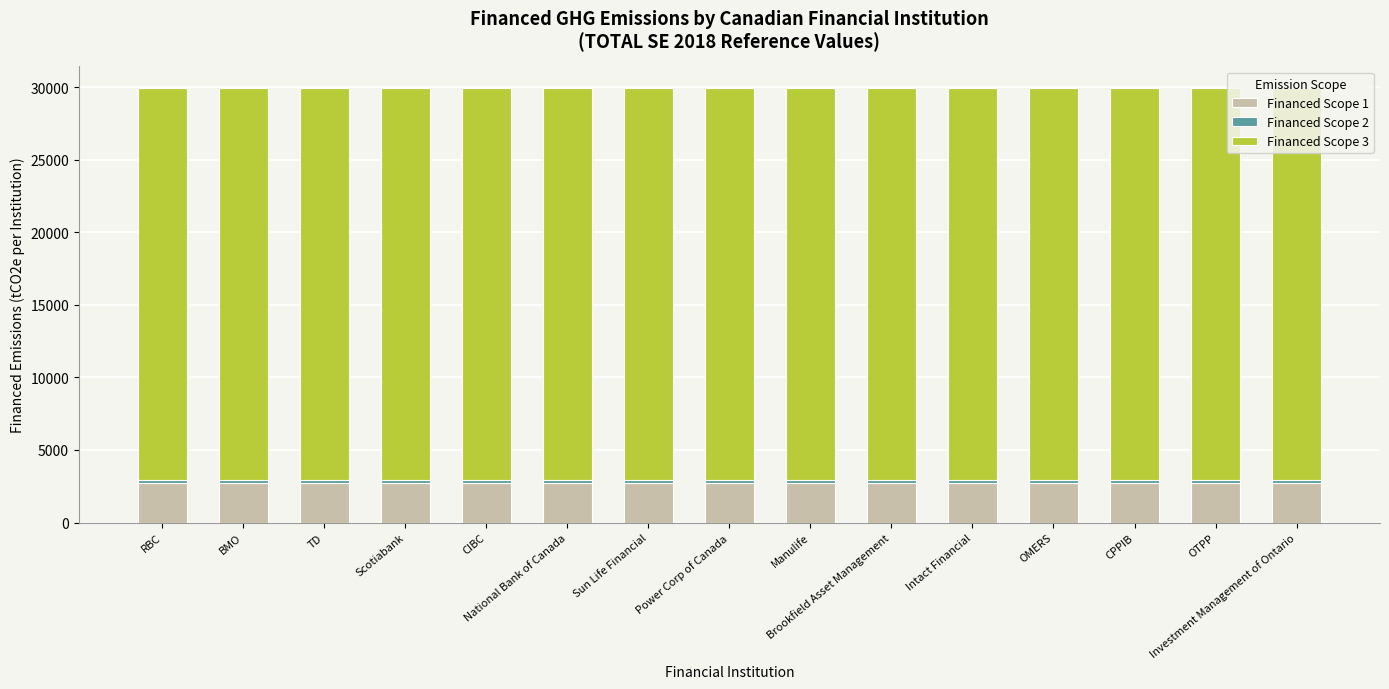

What is the lowest value of the Financed Scope 1 series?

2698.4